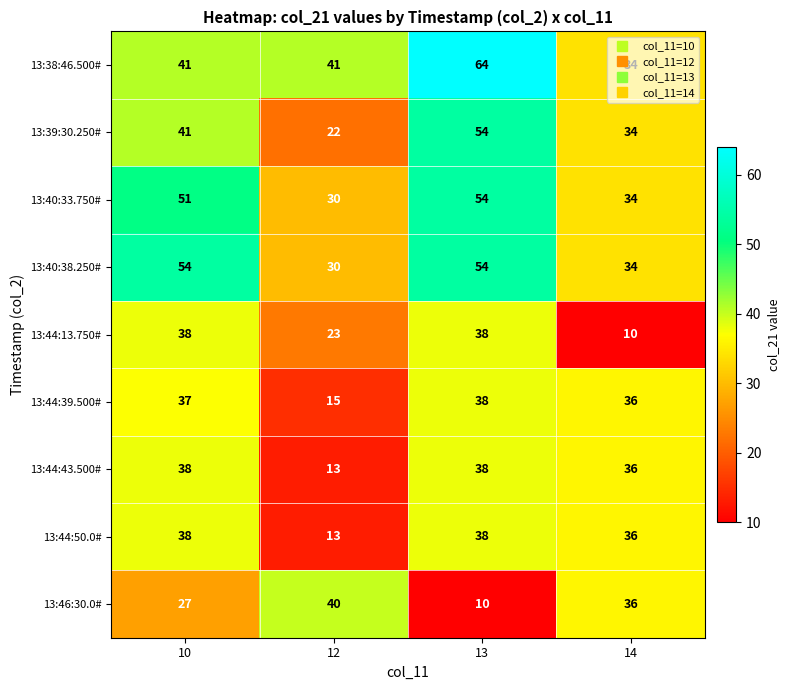

Which series has the largest range (max minus min)?

13:39:30.250#